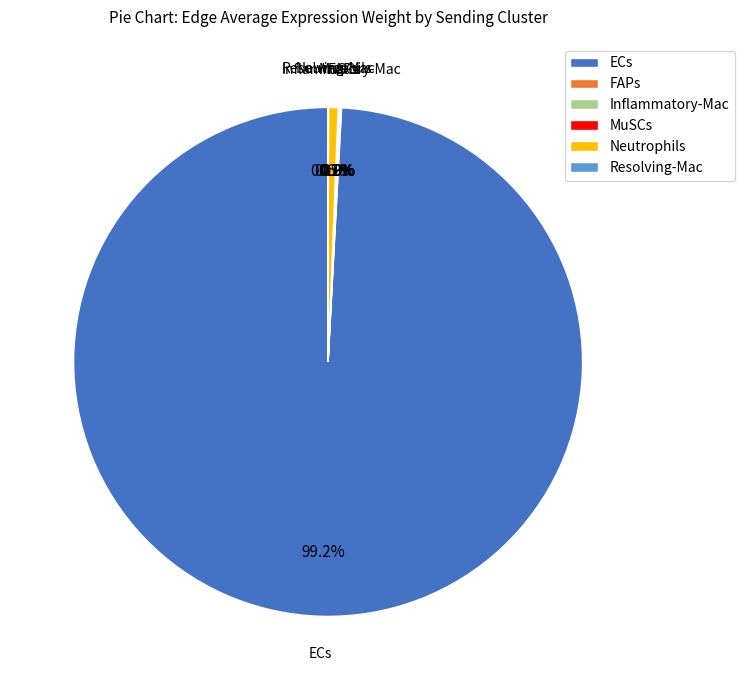

Which slice is the largest?

ECs